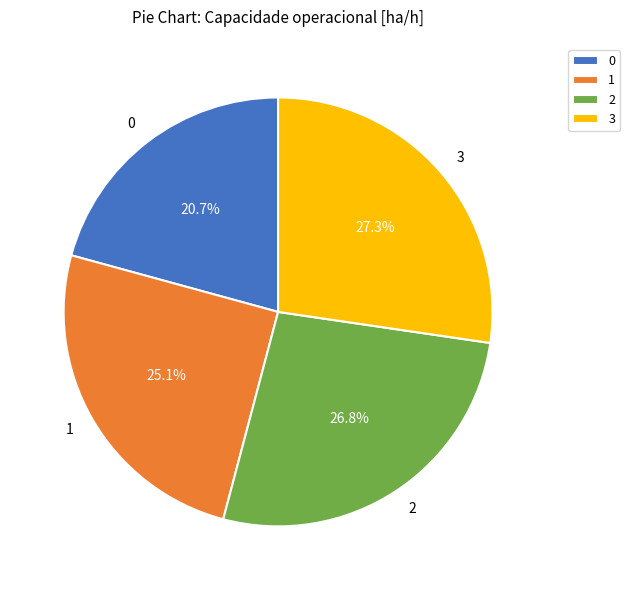

Is it true that 1 is 25% of the pie?

True